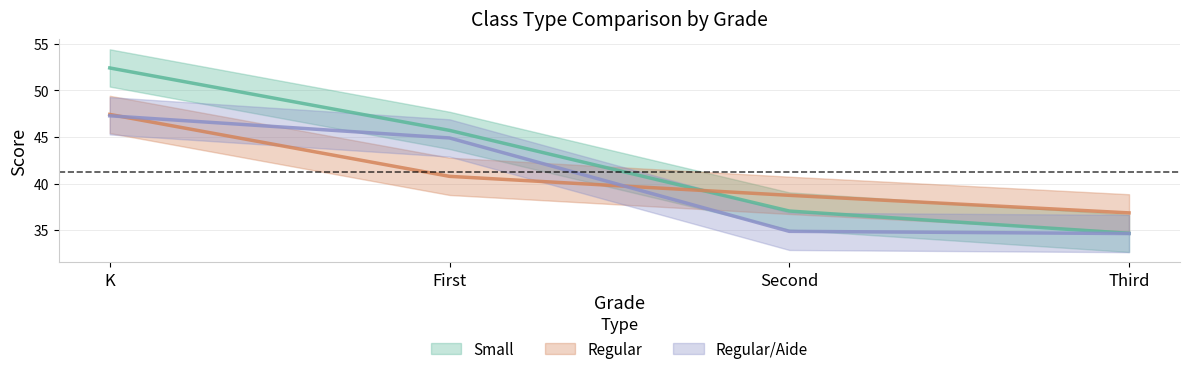

What is the total value across all series at First?

131.4